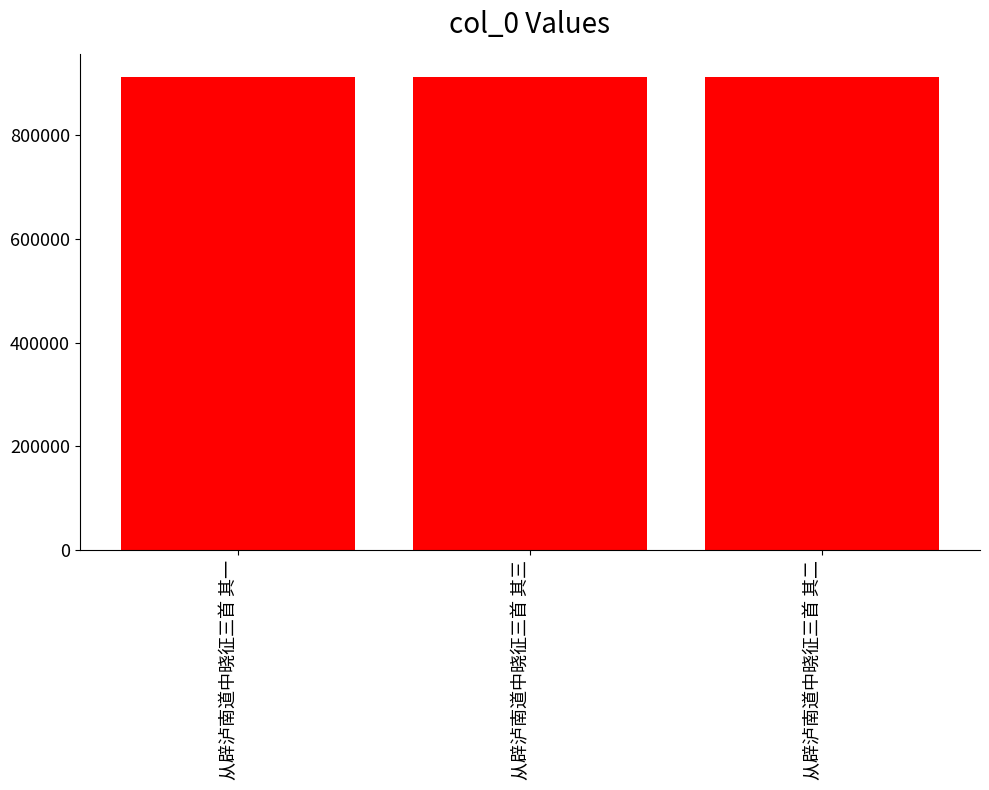

Count the number of data series in this chart.

1